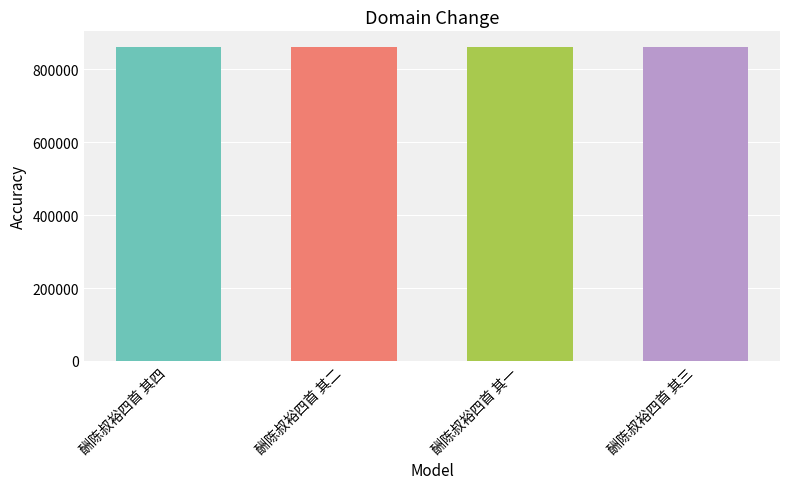

How many distinct data groups are displayed?

1